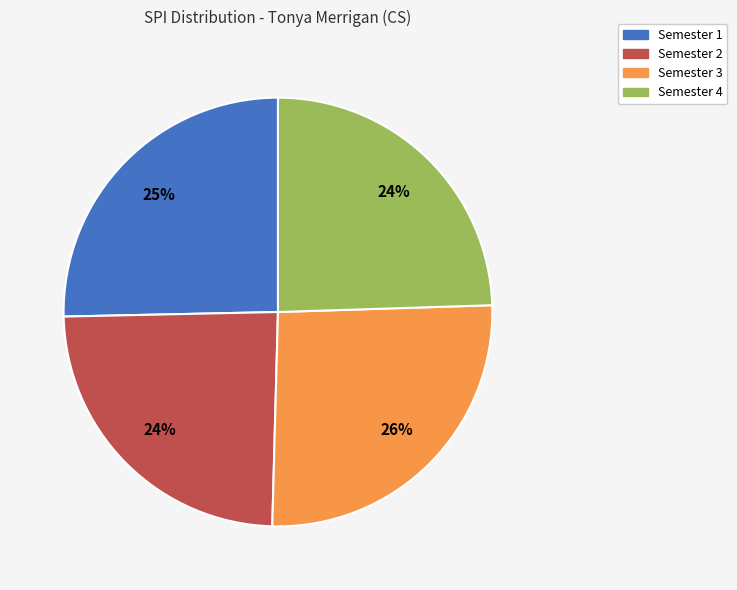

The Semester 1 slice represents 25% of the pie. True or false?

True